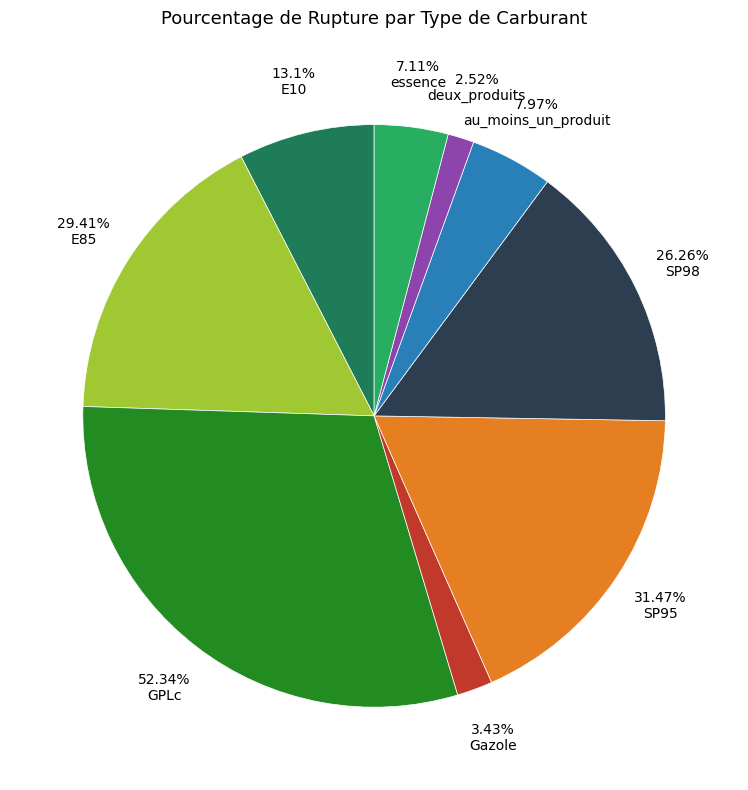

Which slice is the smallest?

deux_produits